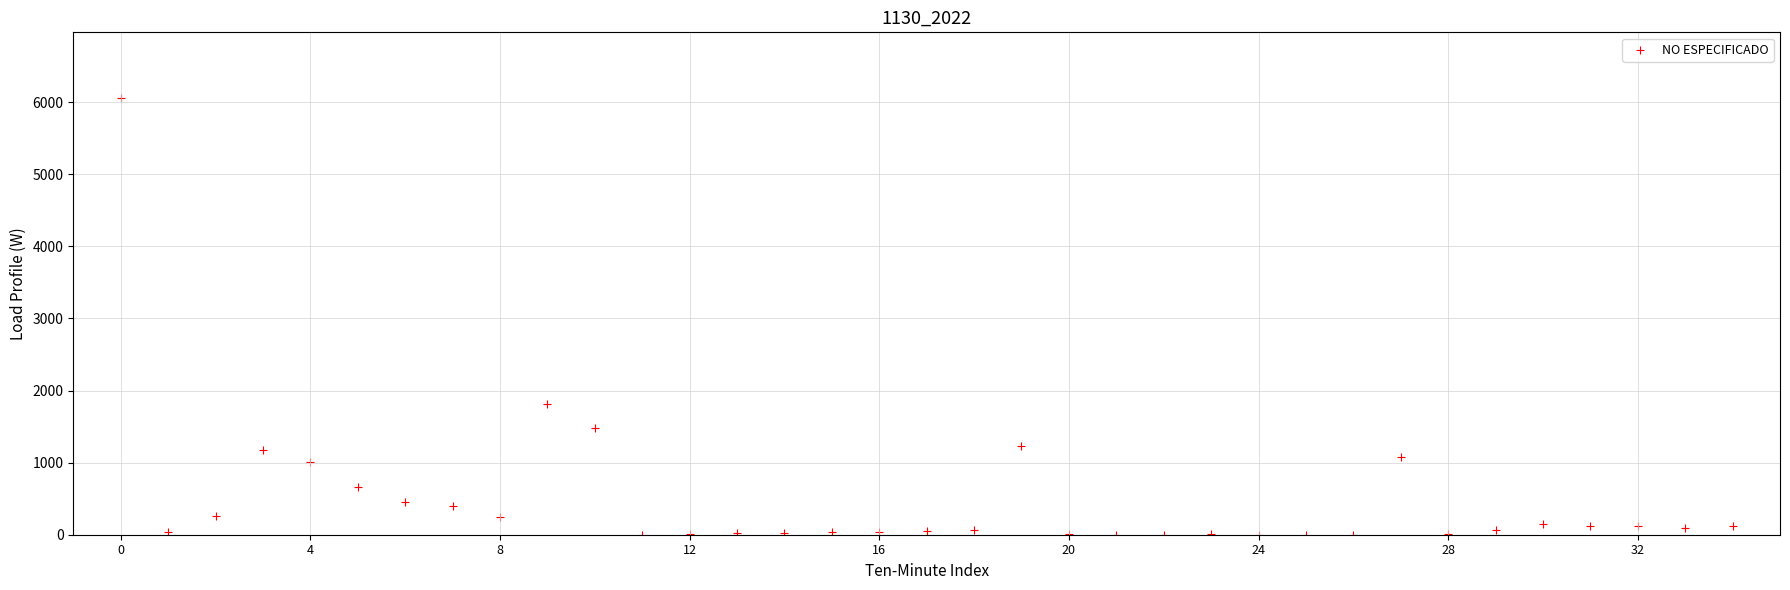

What is the range of Y values (max minus min)?

6060